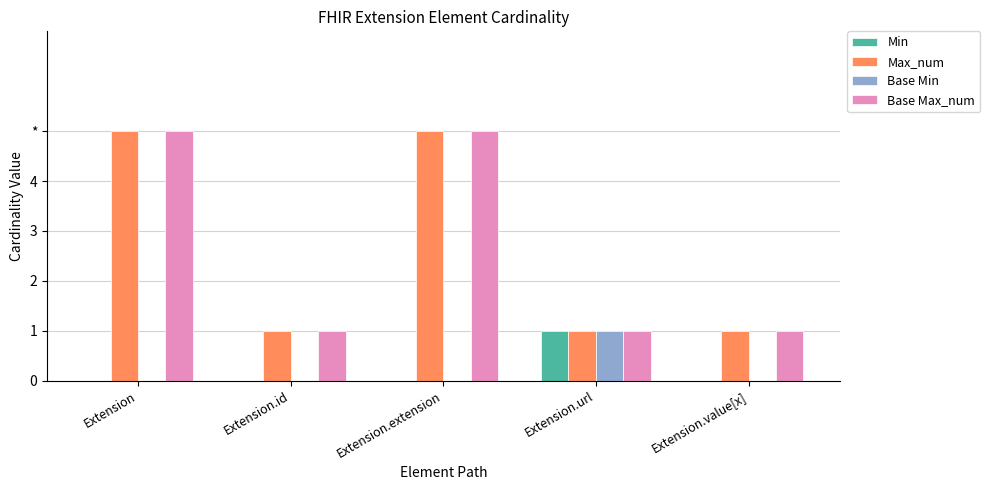

Are the bars horizontal?

No